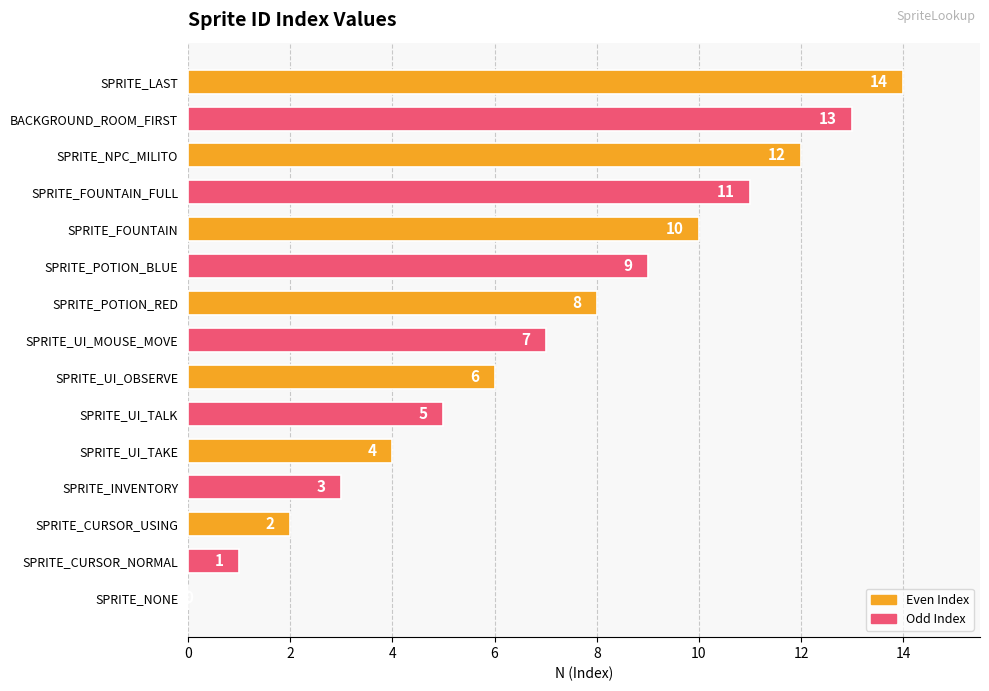

Are the bars horizontal?

Yes